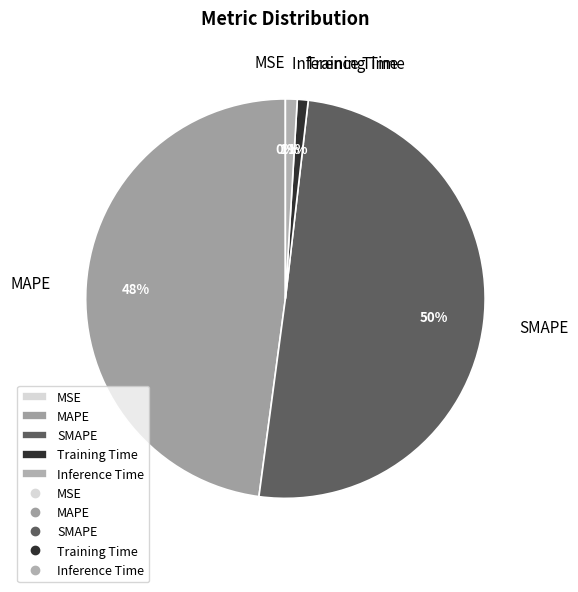

To the nearest percent, what is the combined percentage of Training Time and SMAPE?

51%